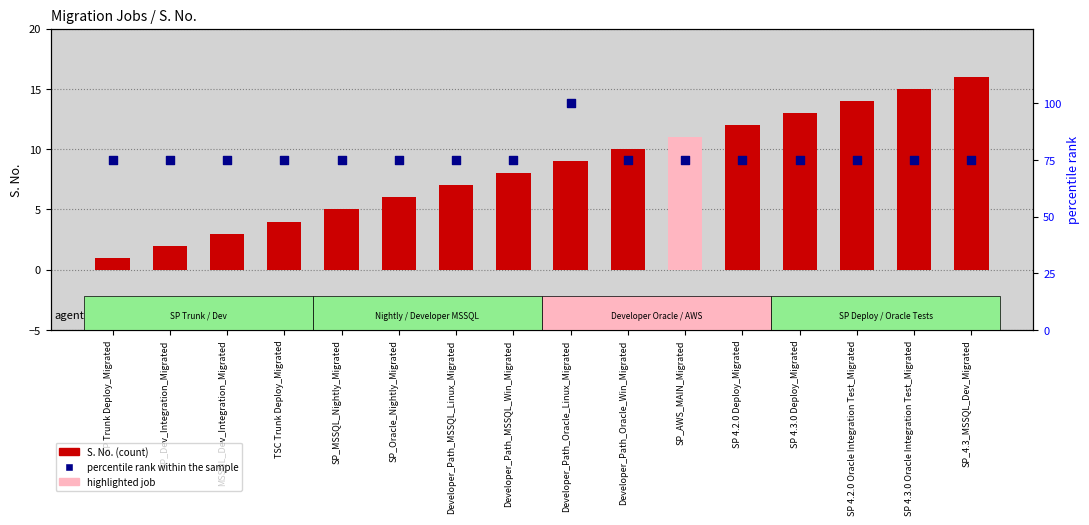

Is the value of S. No. at SP 4.2.0 Oracle Integration Test_Migrated greater than the value of percentile rank within the sample at SP 4.3.0 Deploy_Migrated?

No